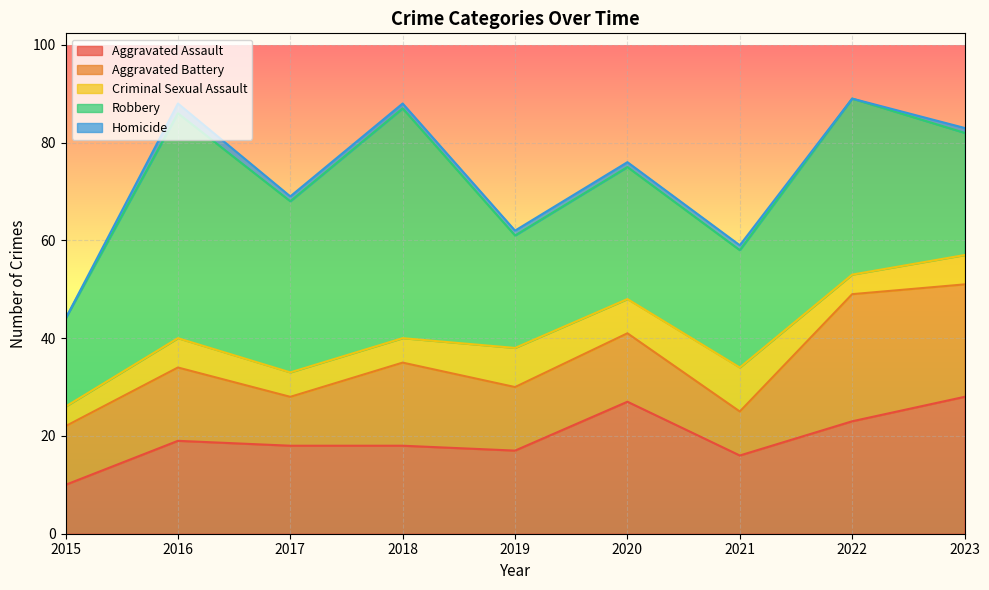

True or false: Robbery and Criminal Sexual Assault cross at least once.

False